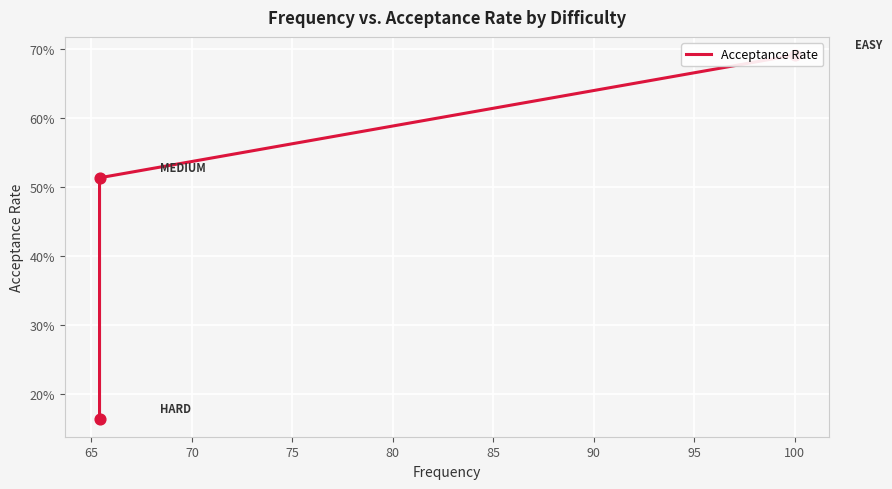

Which has a higher value, 70 or 60?

60